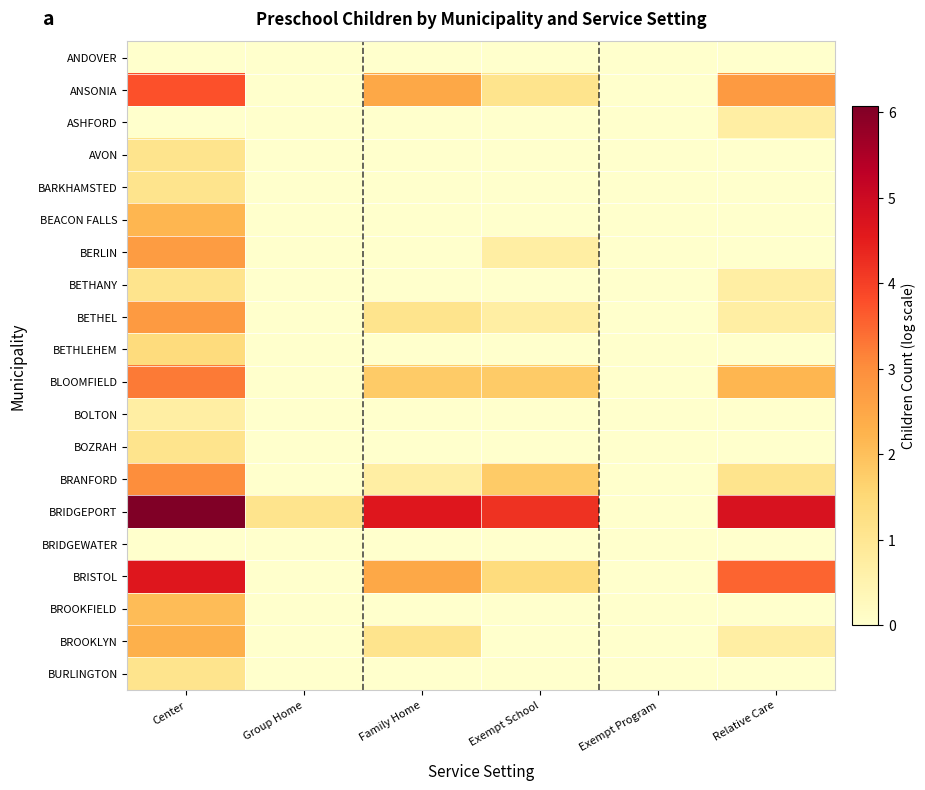

Which has a higher value, Center or Group Home?

Center